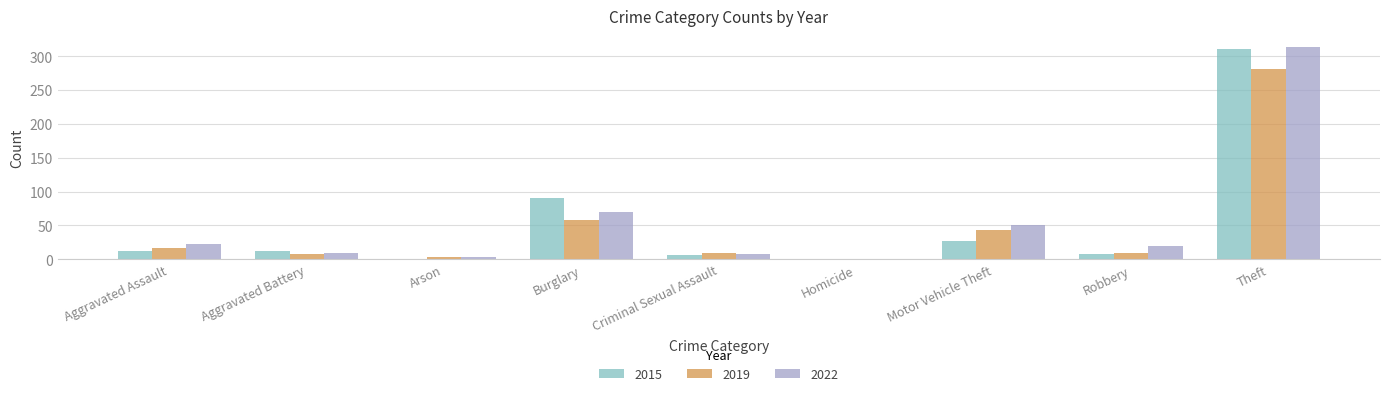

The value of 2022 at Robbery is 19. True or false?

True